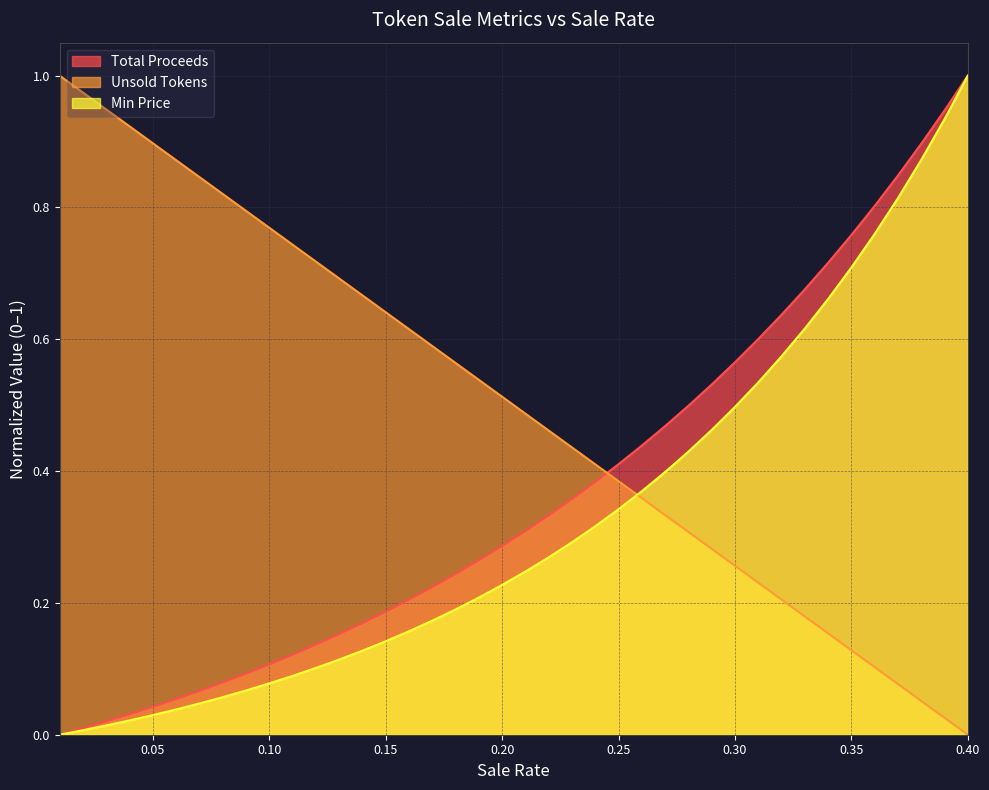

True or false: Total Proceeds and Unsold Tokens cross at least once.

True